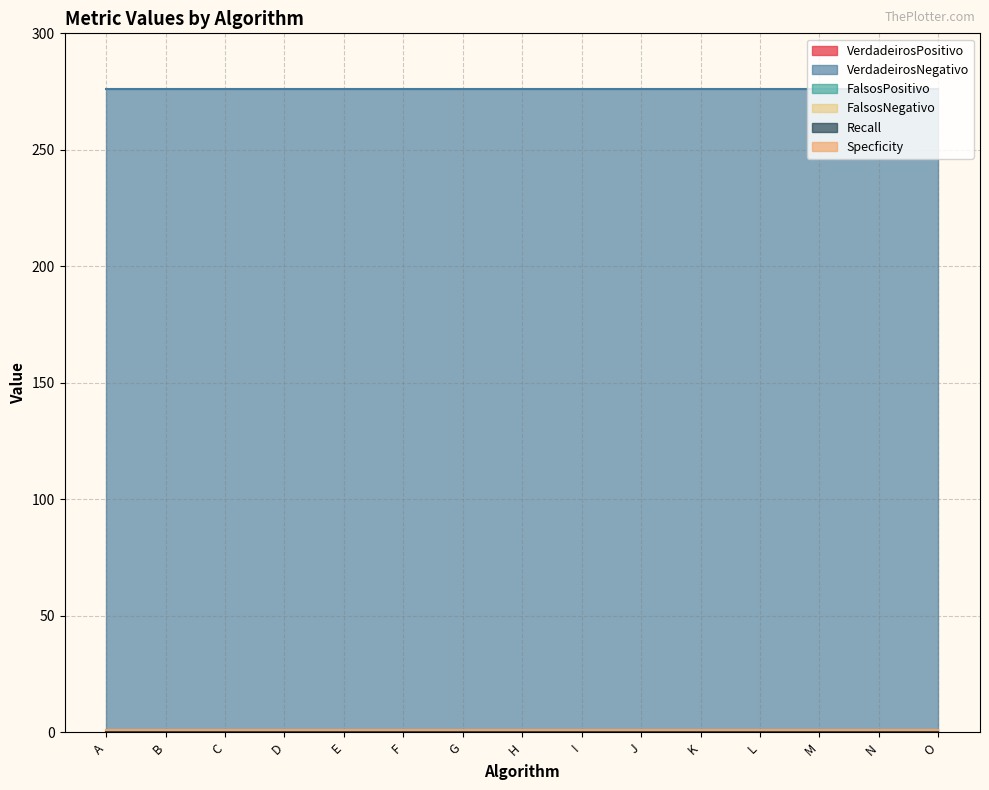

True or false: Specficity has a value of 1 at B.

True